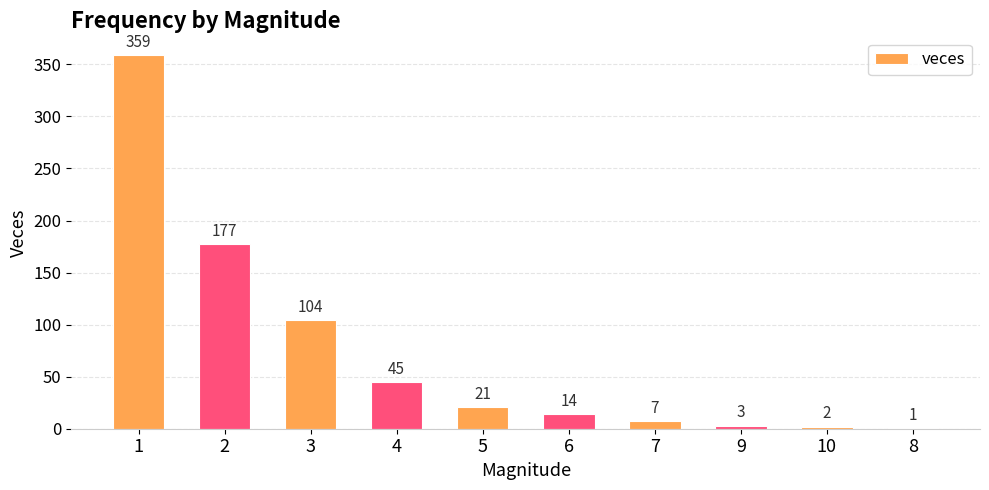

True or false: the data shows 217 at 1.

False